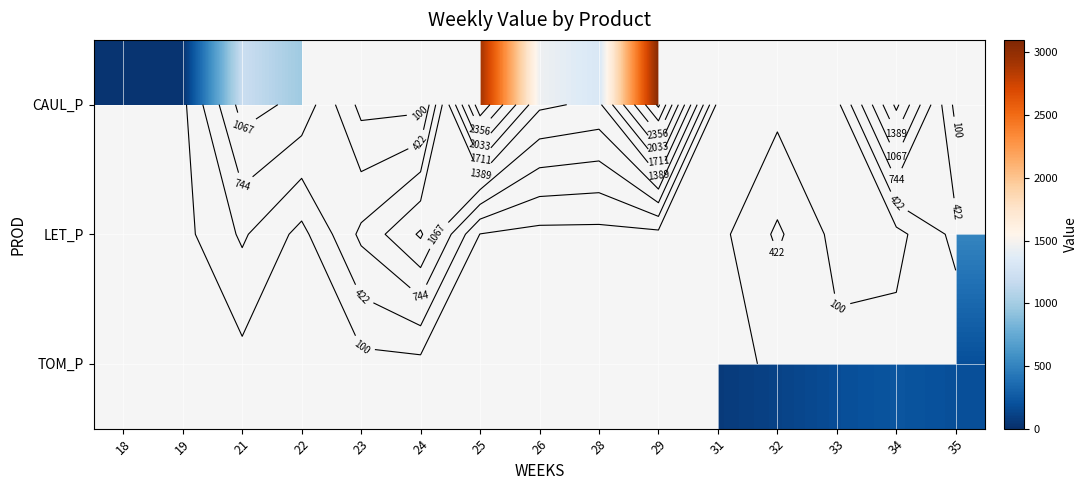

List the series in order of their overall mean, highest first.

CAUL_P, LET_P, TOM_P